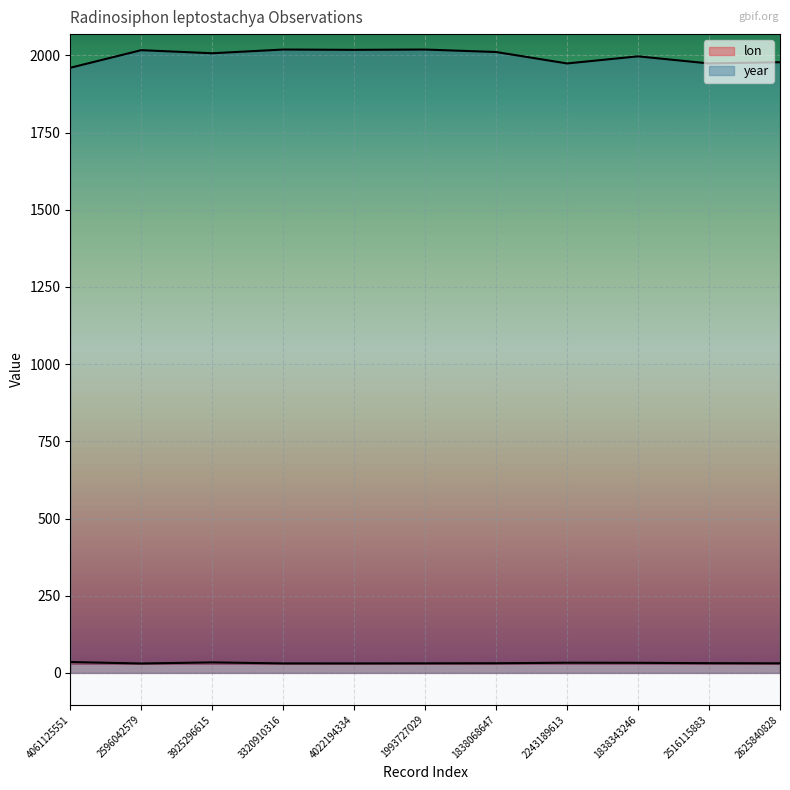

What is the difference between the highest and lowest values at 2516115883?

1942.5